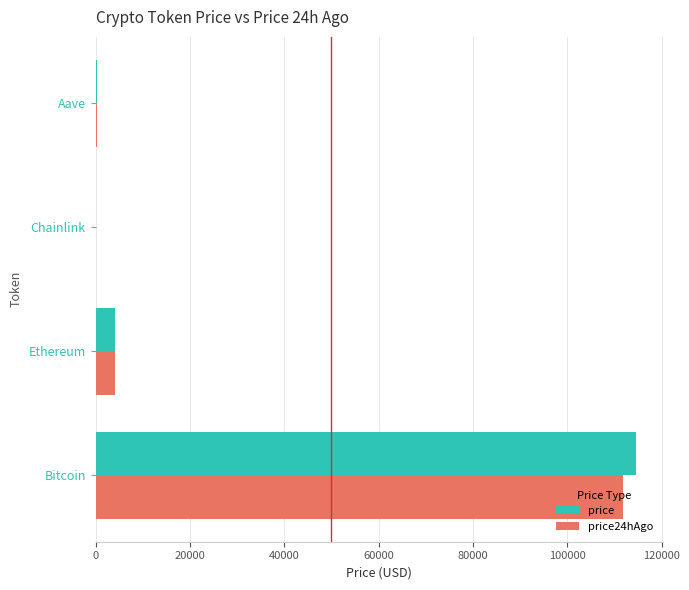

At which label is price24hAgo closest to 55878?

Ethereum